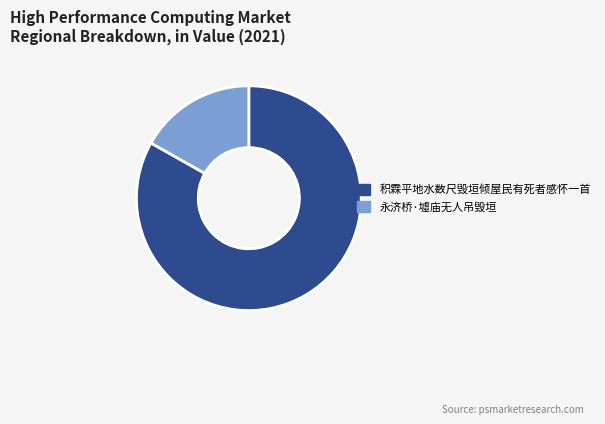

Which has a higher value, 积霖平地水数尺毁垣倾屋民有死者感怀一首 or 永济桥·墟庙无人吊毁垣?

积霖平地水数尺毁垣倾屋民有死者感怀一首